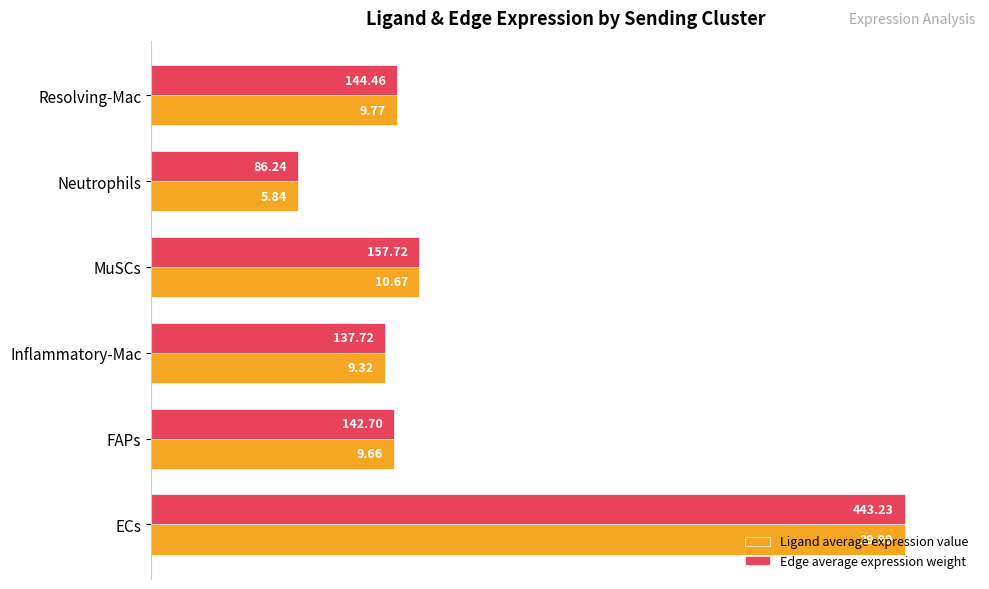

List the series in order of their peak value, lowest first.

Ligand average expression value, Edge average expression weight